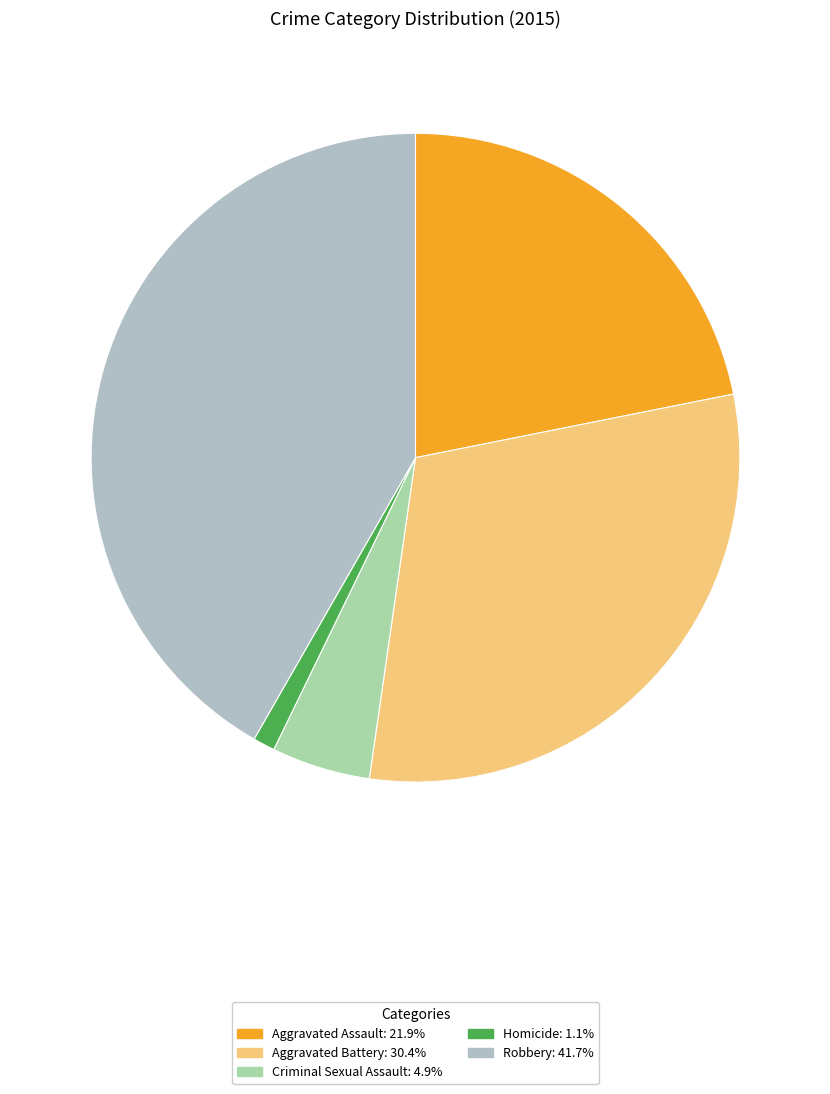

How many segments does this pie chart have?

5